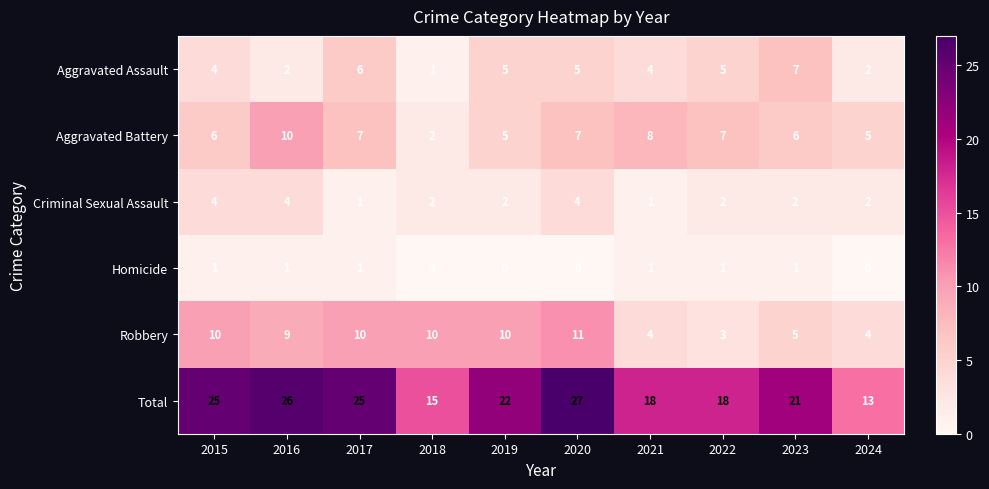

Which series changed the most between 2016 and 2017?

Aggravated Assault